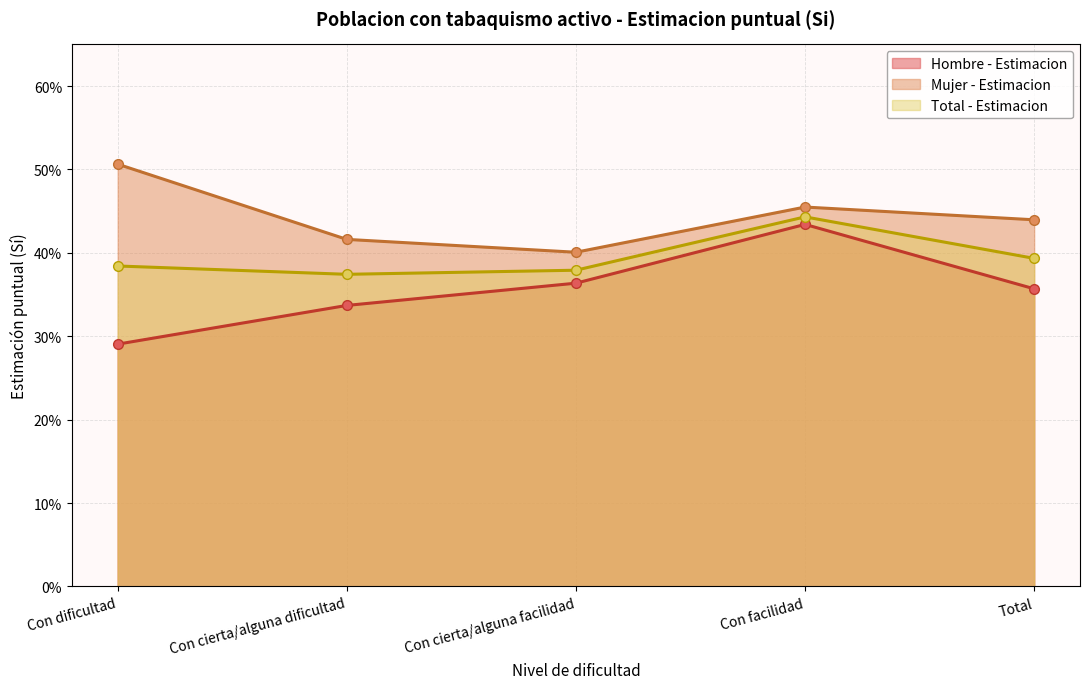

What is the difference between the maximum and minimum values in the Mujer - Estimacion series?

0.1